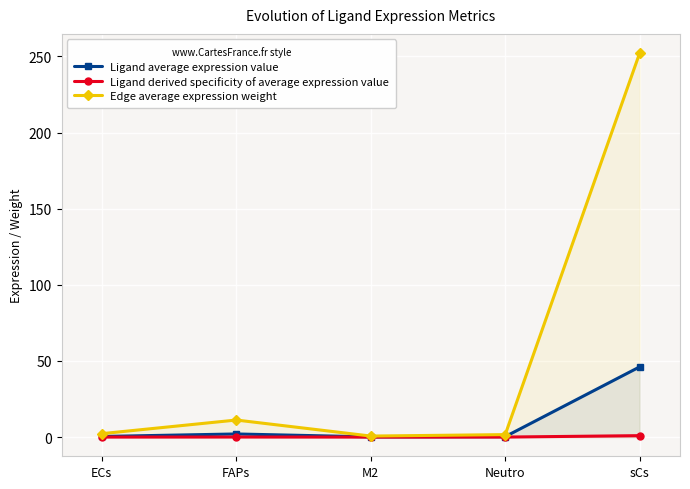

The Ligand average expression value series shows 0.1 at M2. True or false?

False